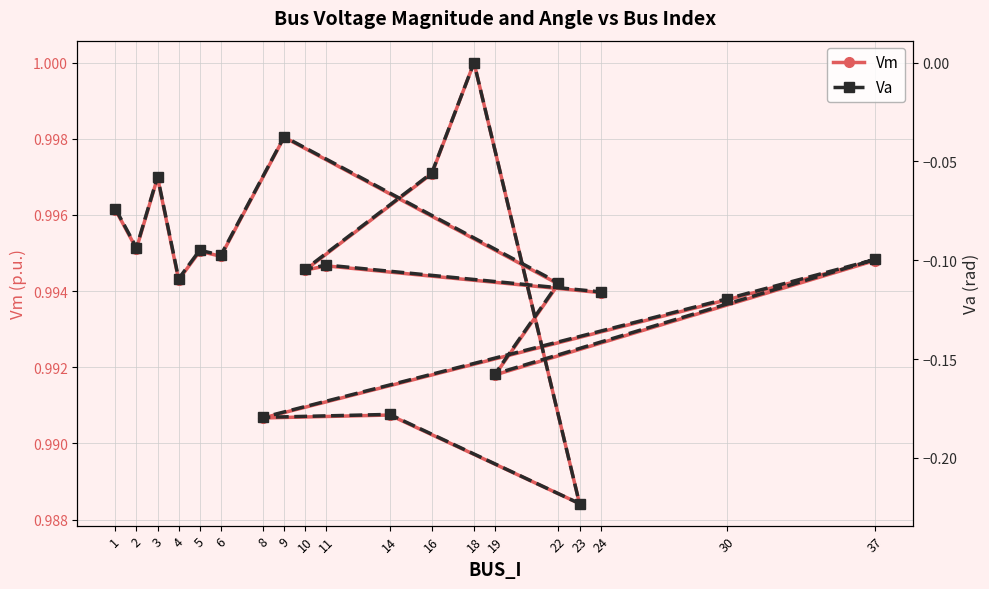

What is the difference between the second highest and second lowest values in the Va series?

0.1